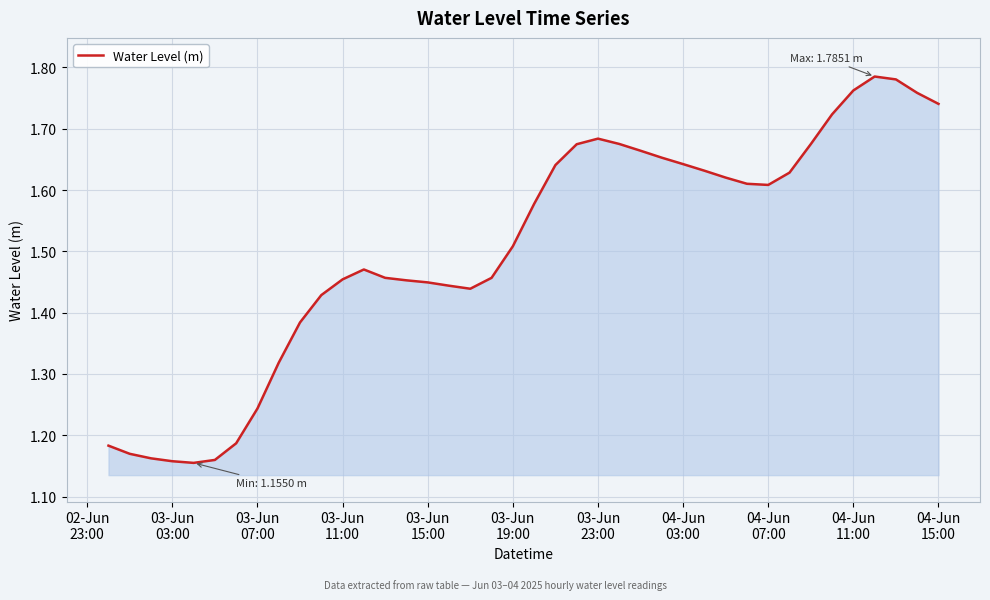

What is the difference between the maximum and minimum values?

0.6